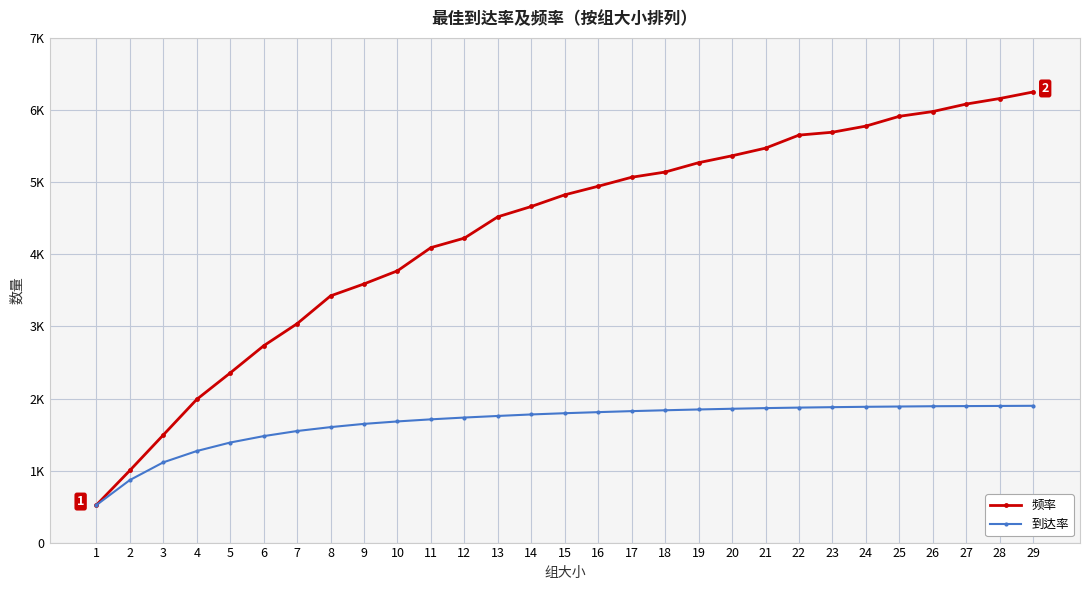

Does the chart have visible grid lines?

Yes